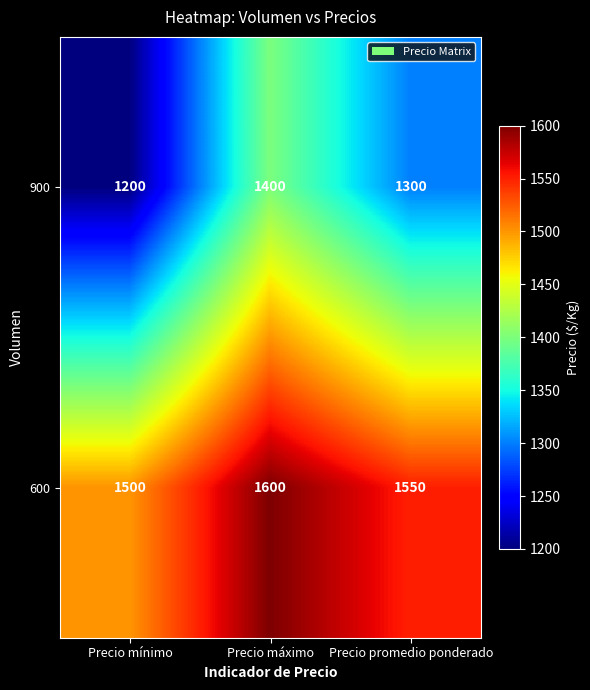

At which category is the sum across all series the highest?

Precio máximo